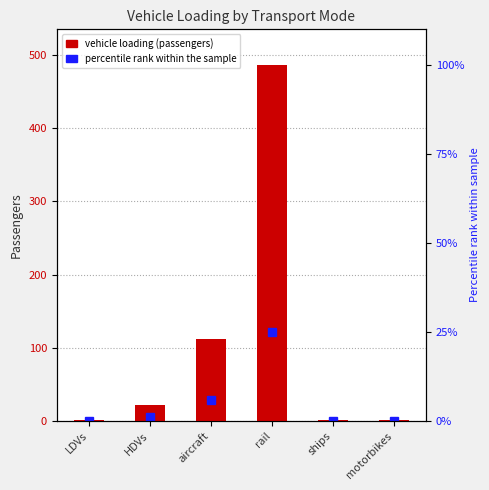

What is the change in value from LDVs to HDVs?

+19.5